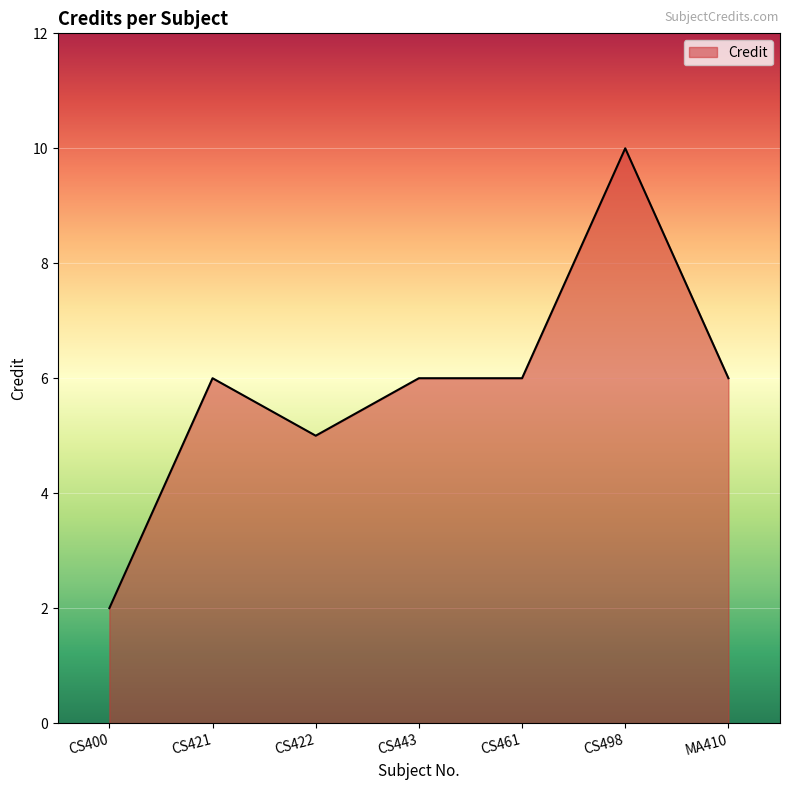

What is the sum of all values?

41